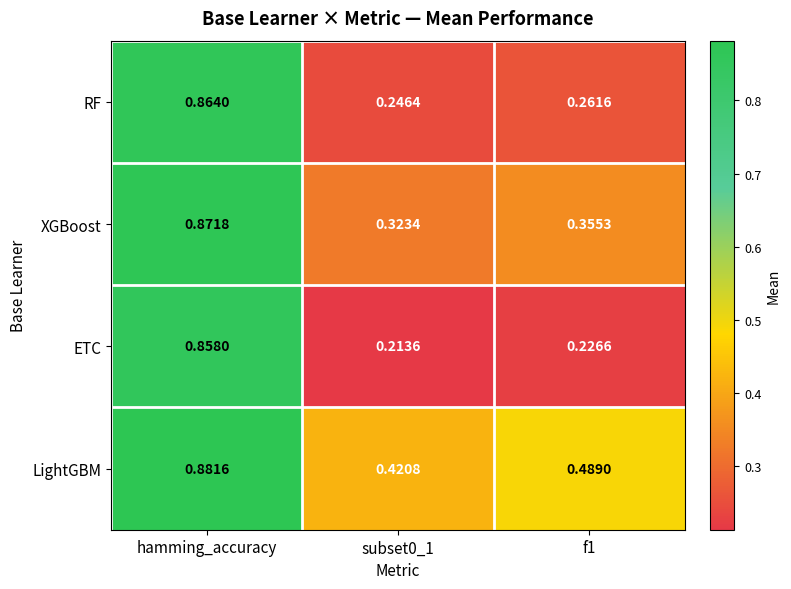

At which category is the sum across all series the highest?

hamming_accuracy